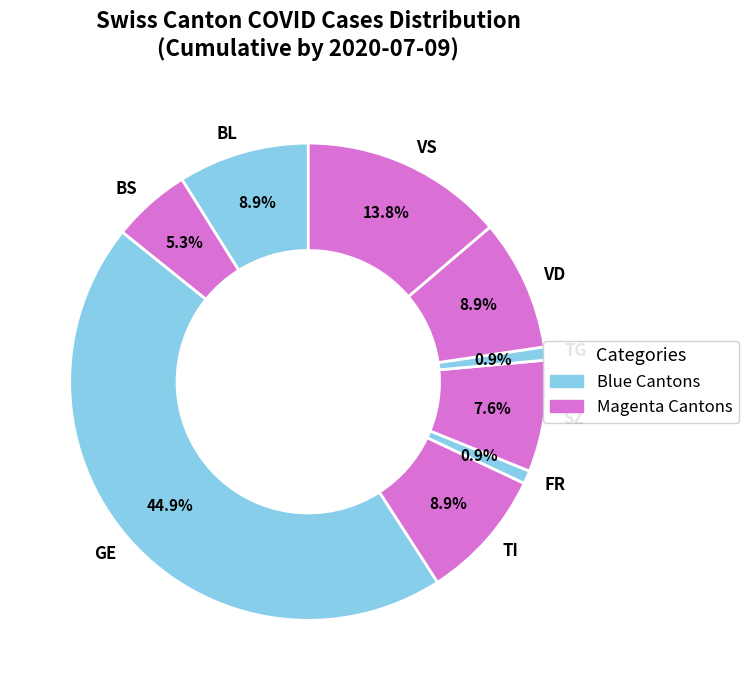

Approximately how many times larger is the value at VS compared to GE?

0.3